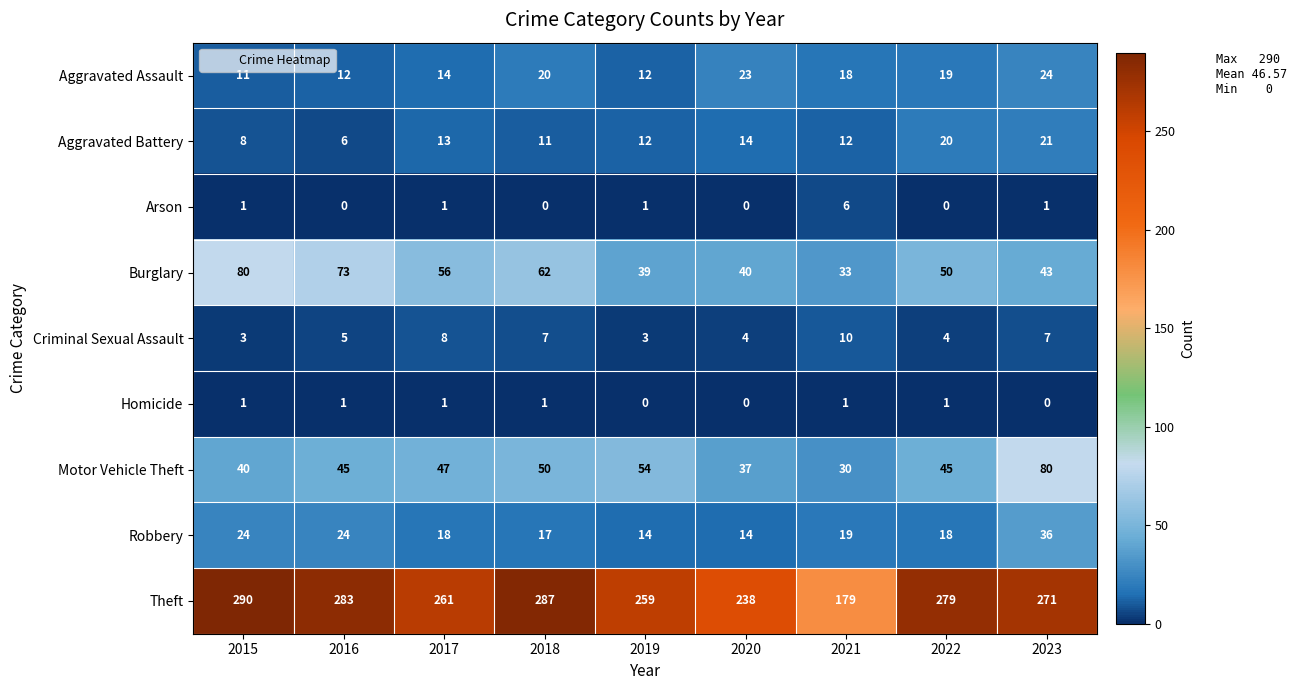

Where does the Burglary series first go above 50?

2015